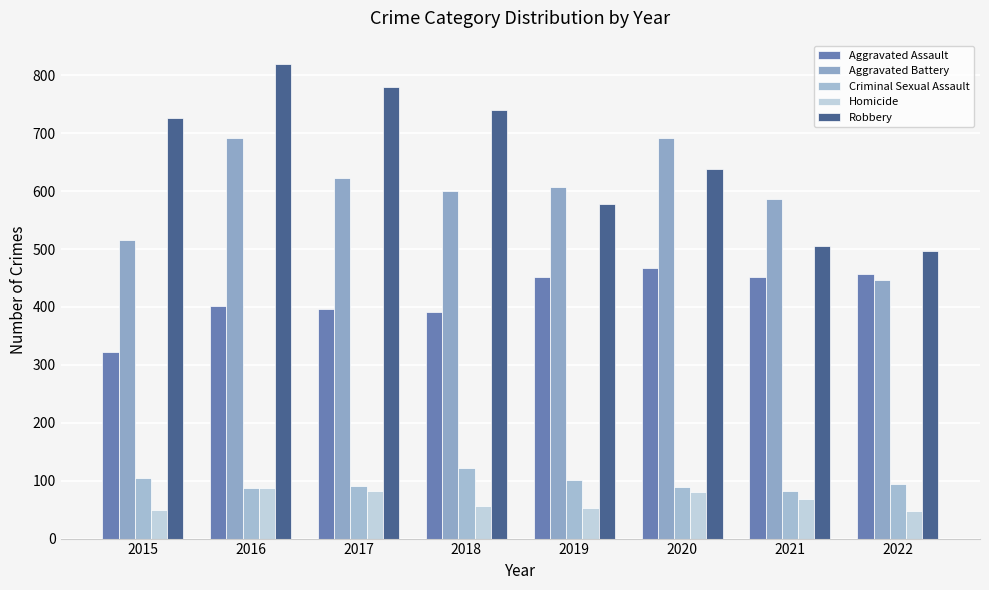

What is the difference between the Criminal Sexual Assault values at 2017 and 2016?

3